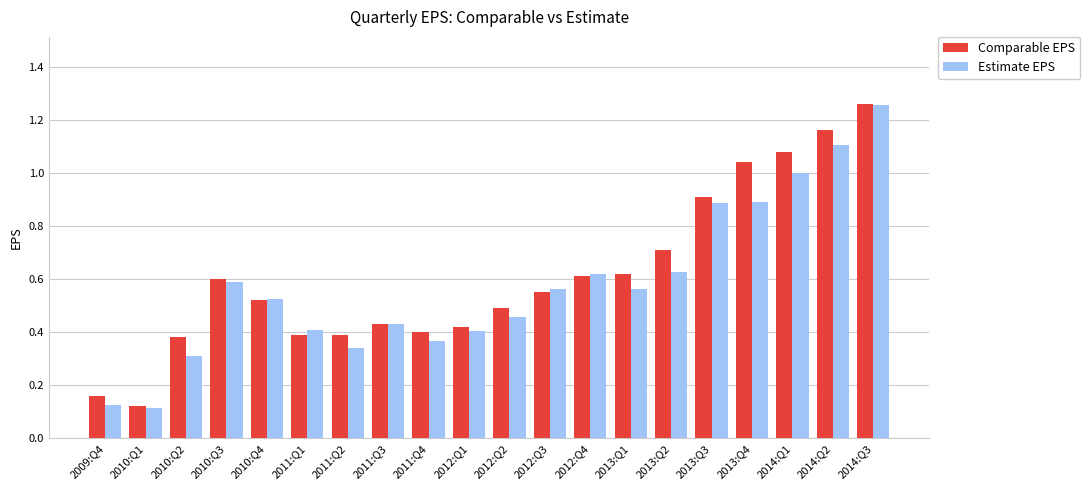

What is the label of the 4th bar from the right?

2013:Q4